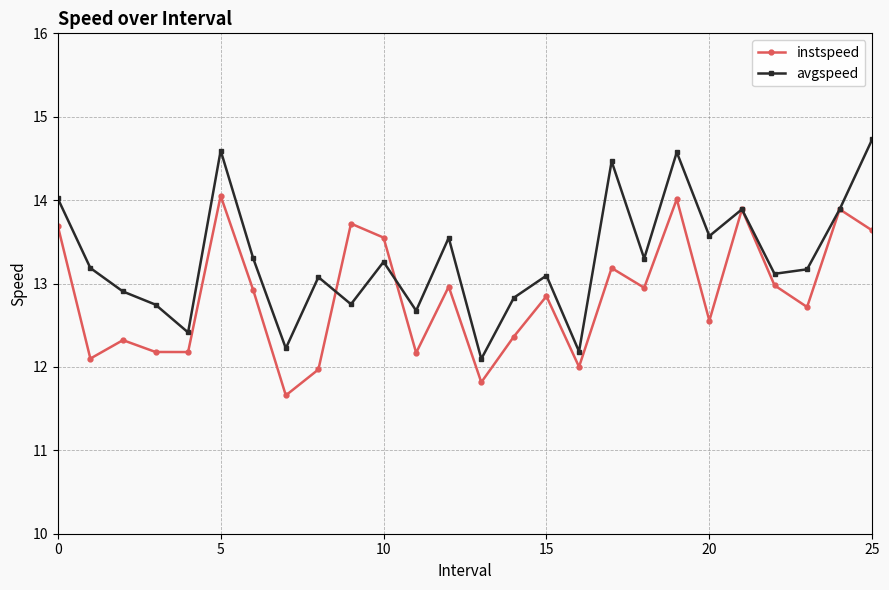

Rank the series by their average value, from lowest to highest.

instspeed, avgspeed